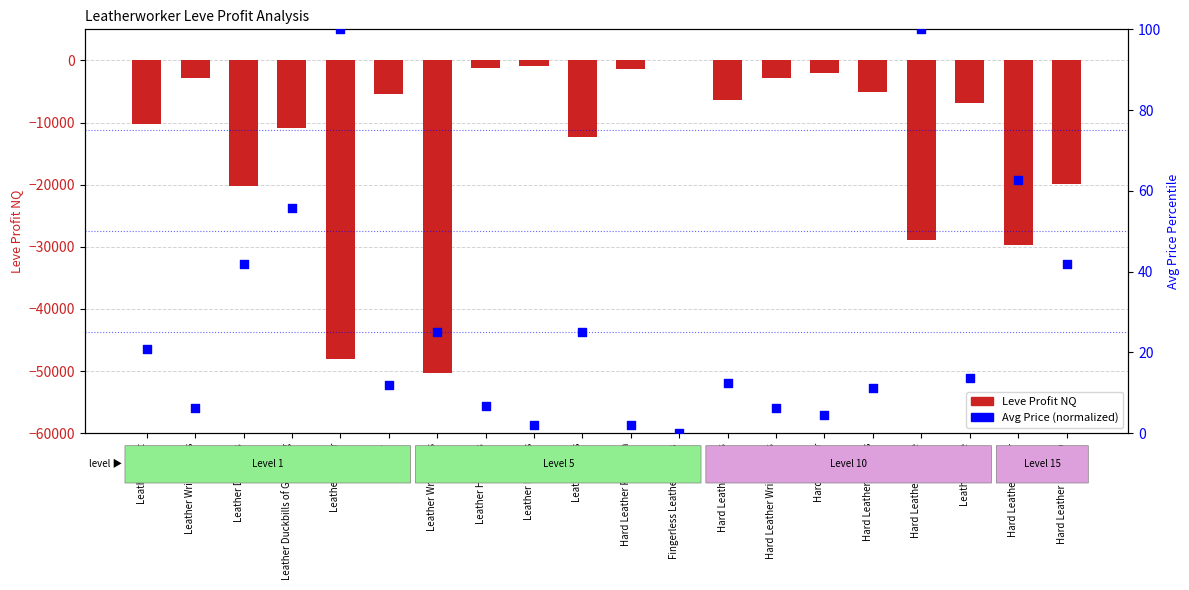

Which series contains the highest Y value?

Avg Price (norm)